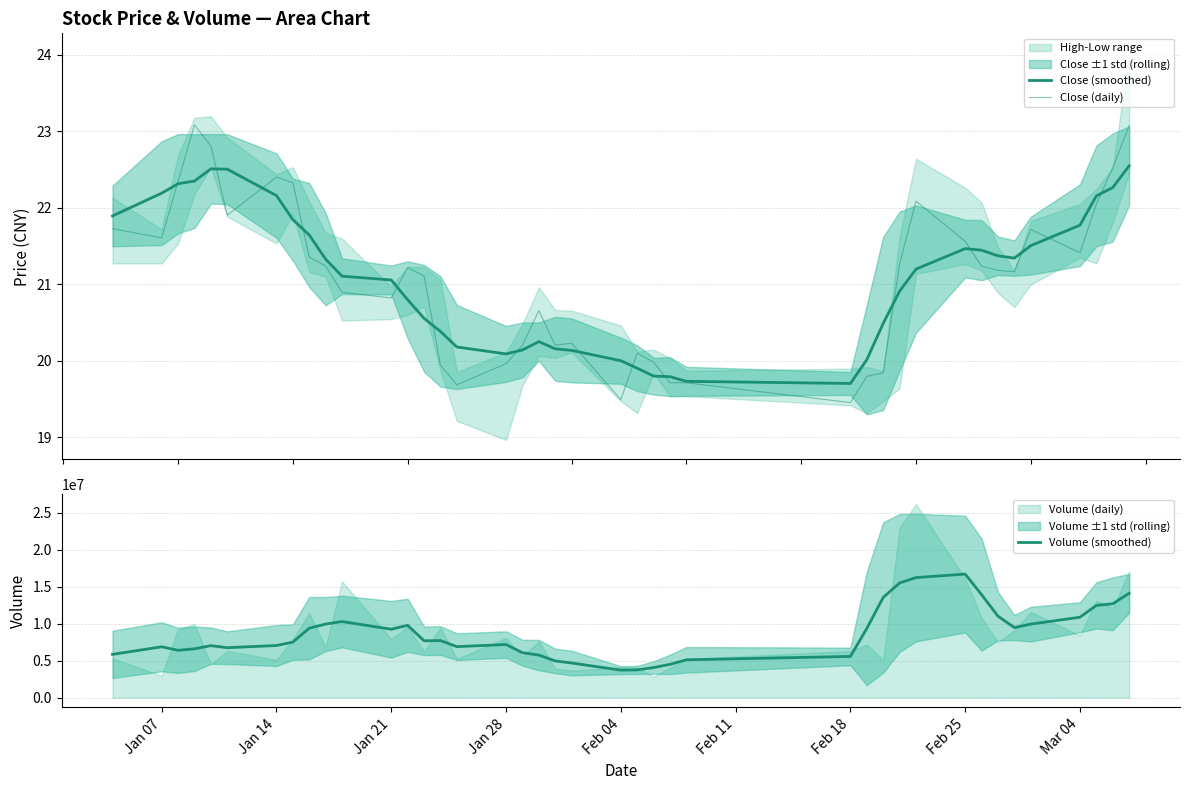

What is the minimum value for Volume (smoothed)?

3727054.2